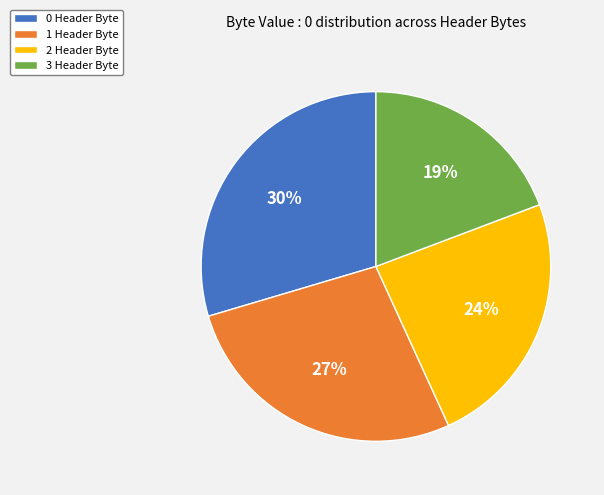

Rank the categories by value from lowest to highest.

3 Header Byte, 2 Header Byte, 1 Header Byte, 0 Header Byte